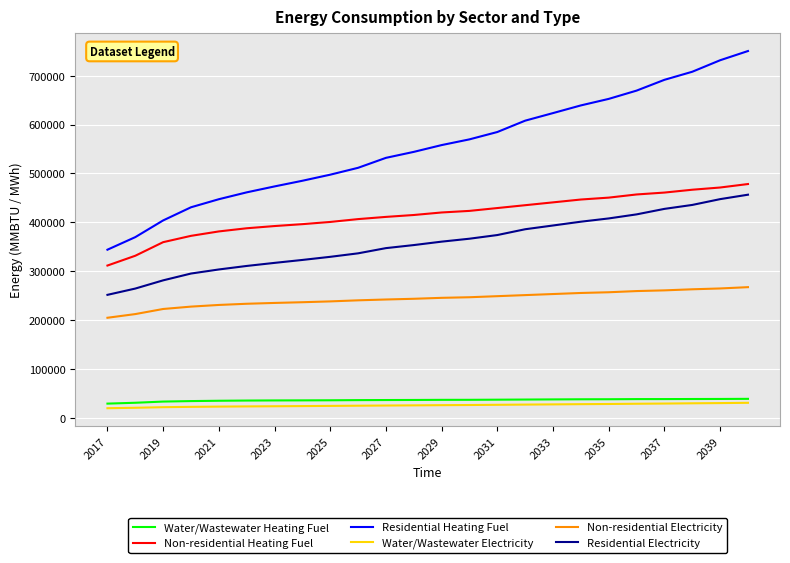

Which series has the largest total across all categories?

Residential Heating Fuel